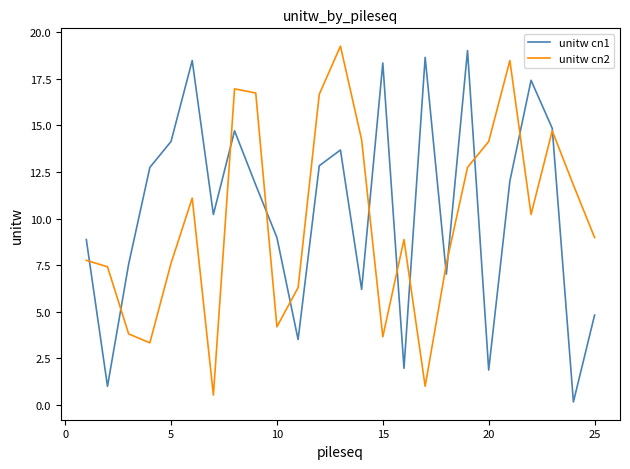

What is the maximum value for unitw cn2?

19.3